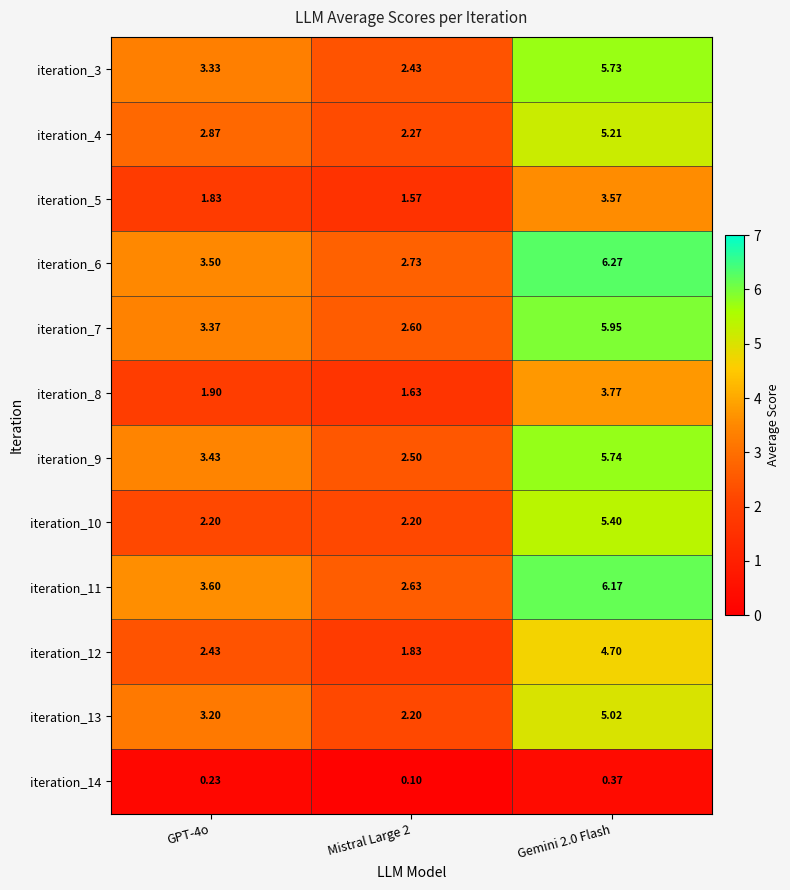

Which series has the largest total across all categories?

iteration_6